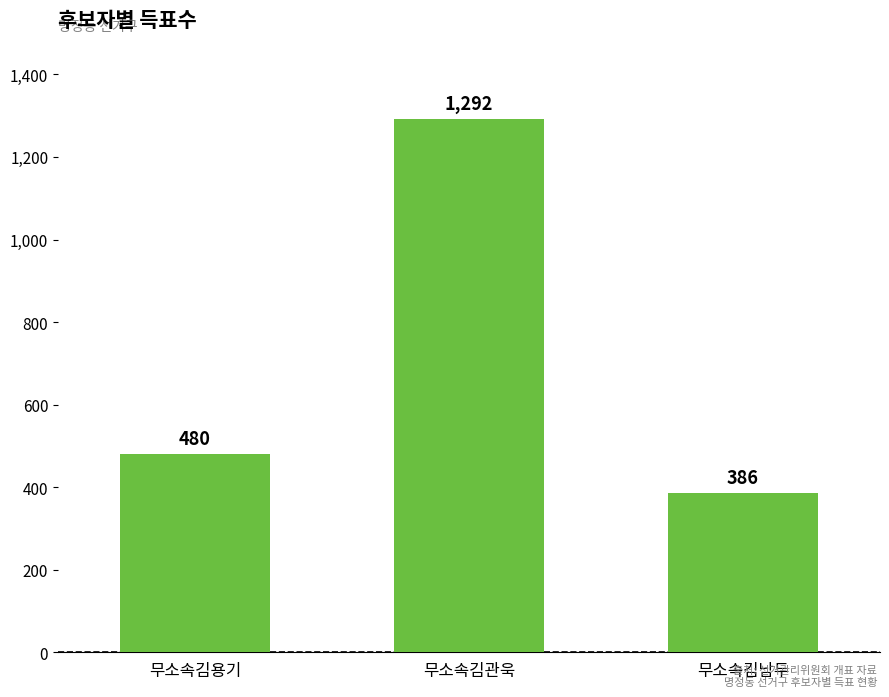

Does the chart contain stacked bars?

No